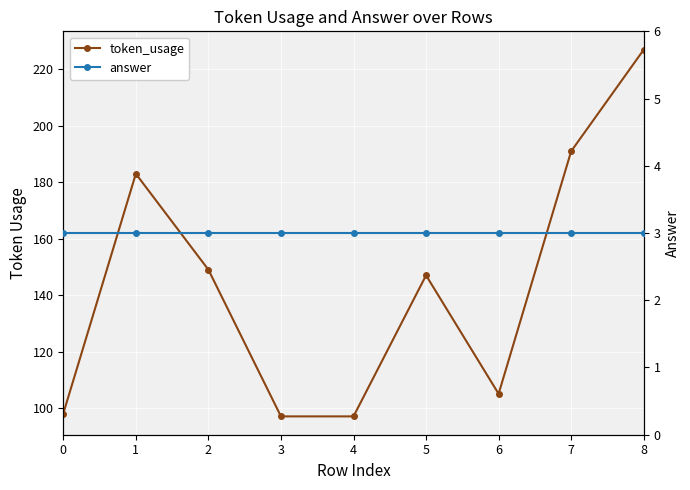

Rank the categories by answer value from lowest to highest.

0, 1, 2, 3, 4, 5, 6, 7, 8